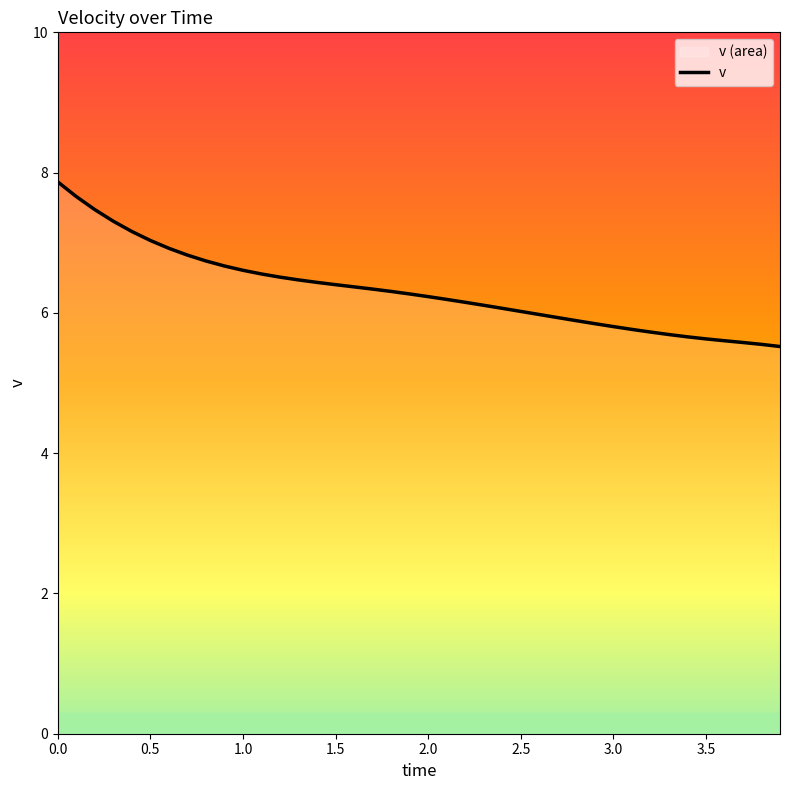

What is the sum of all values?

252.9